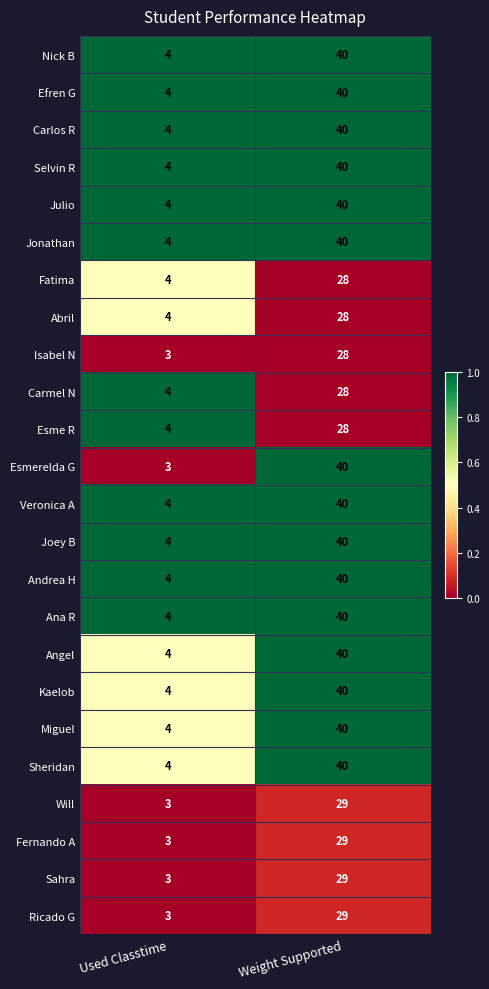

What is the approximate value of Veronica A at Weight Supported, to the nearest 5?

40